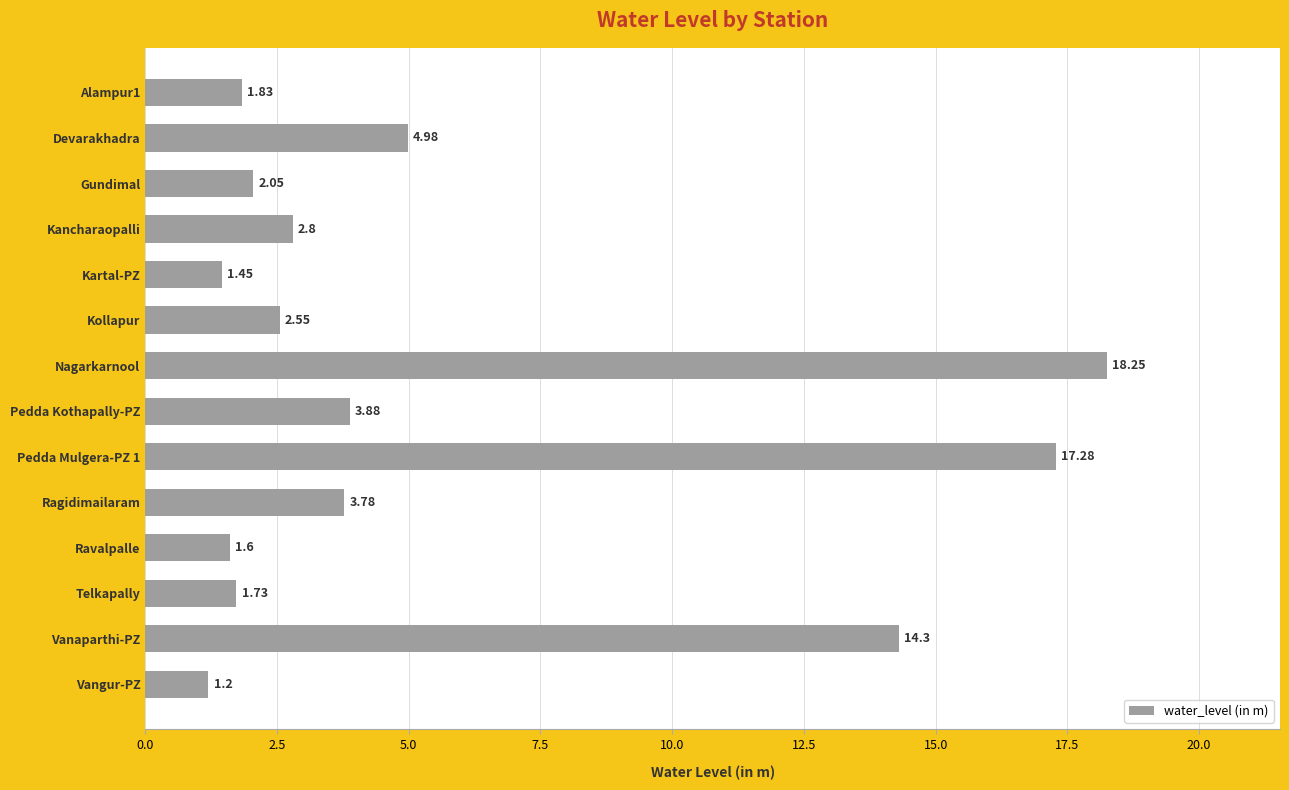

Rank the categories by value from lowest to highest.

Vangur-PZ, Kartal-PZ, Ravalpalle, Telkapally, Alampur1, Gundimal, Kollapur, Kancharaopalli, Ragidimailaram, Pedda Kothapally-PZ, Devarakhadra, Vanaparthi-PZ, Pedda Mulgera-PZ 1, Nagarkarnool